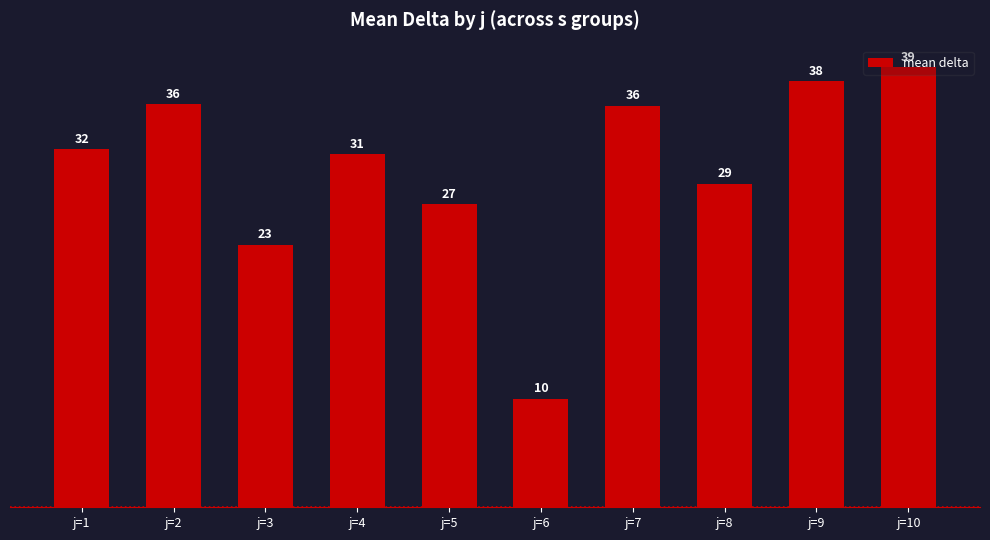

The chart shows a value of 23.3 at j=3. True or false?

True